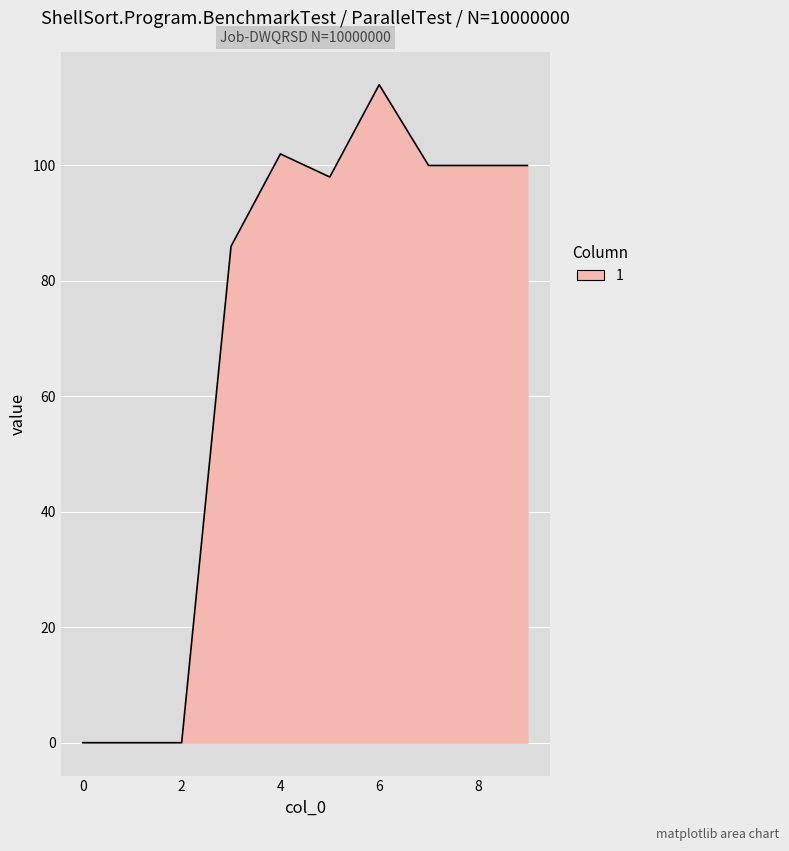

What is the maximum value shown in the chart?

114